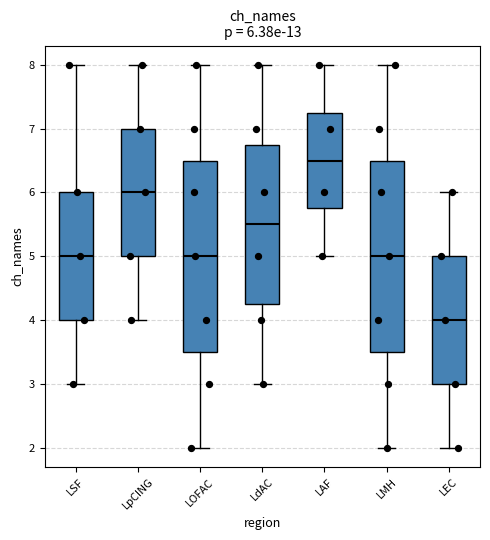

Which box has the highest median line?

LAF